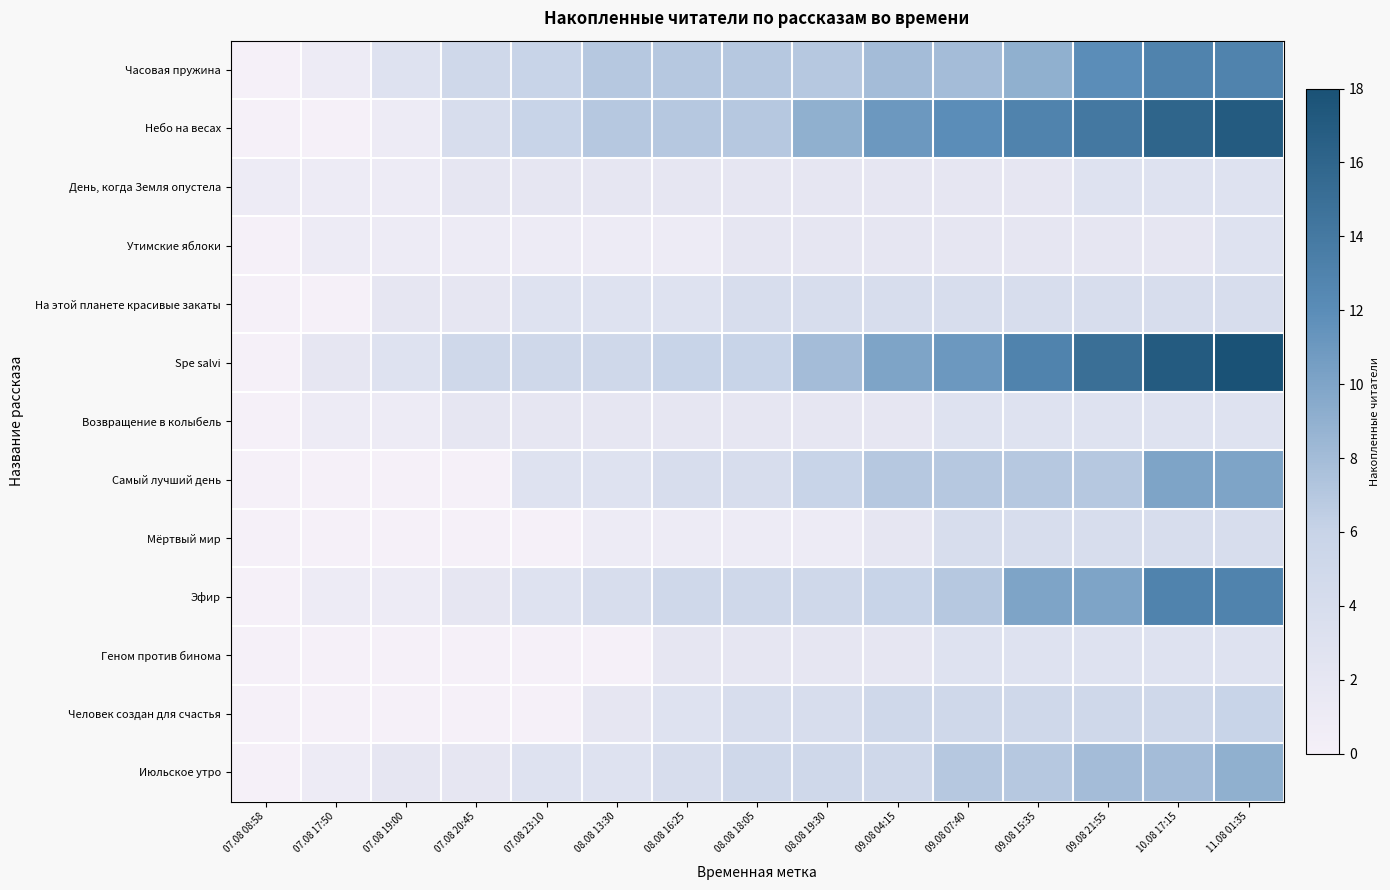

Between 09.08 07:40 and 09.08 04:15, which is larger?

09.08 07:40